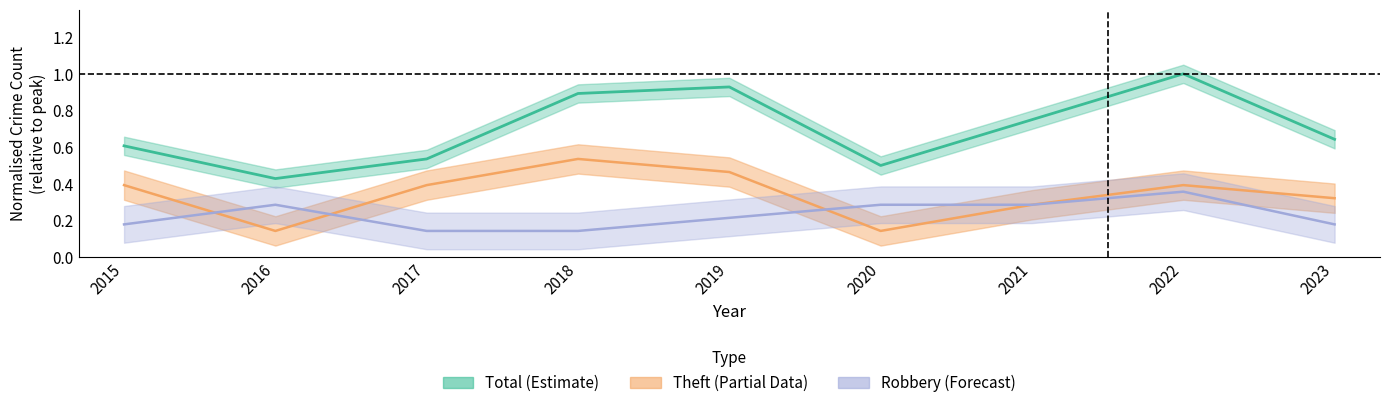

Reading left to right, what are all the values shown in this chart?

Robbery: 0.2	0.3	0.1	0.1	0.2	0.3	0.3	0.4	0.2
Theft: 0.4	0.1	0.4	0.5	0.5	0.1	0.3	0.4	0.3
Total: 0.6	0.4	0.5	0.9	0.9	0.5	0.8	1.0	0.6